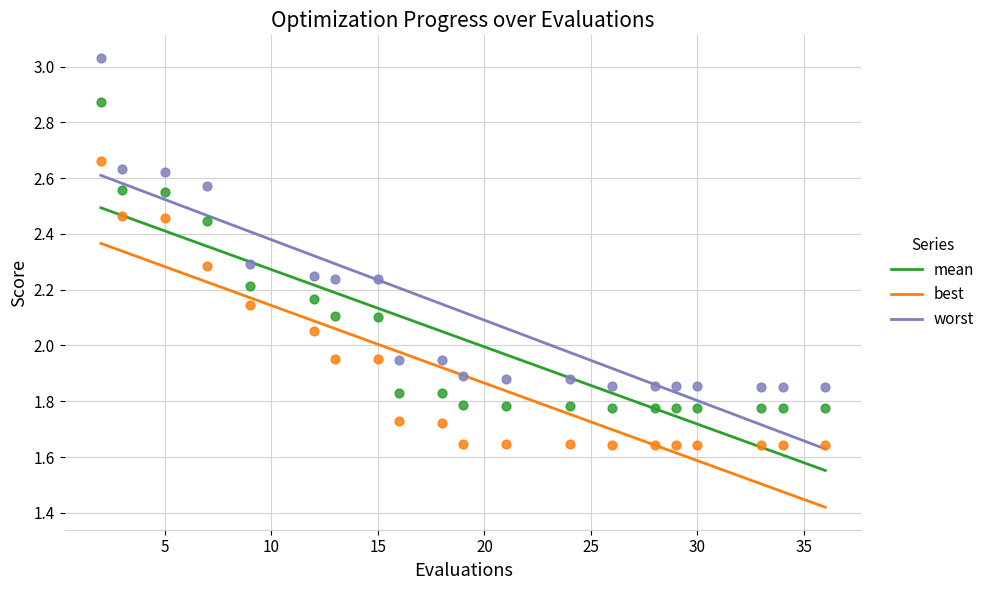

True or false: worst and mean cross at least once.

False